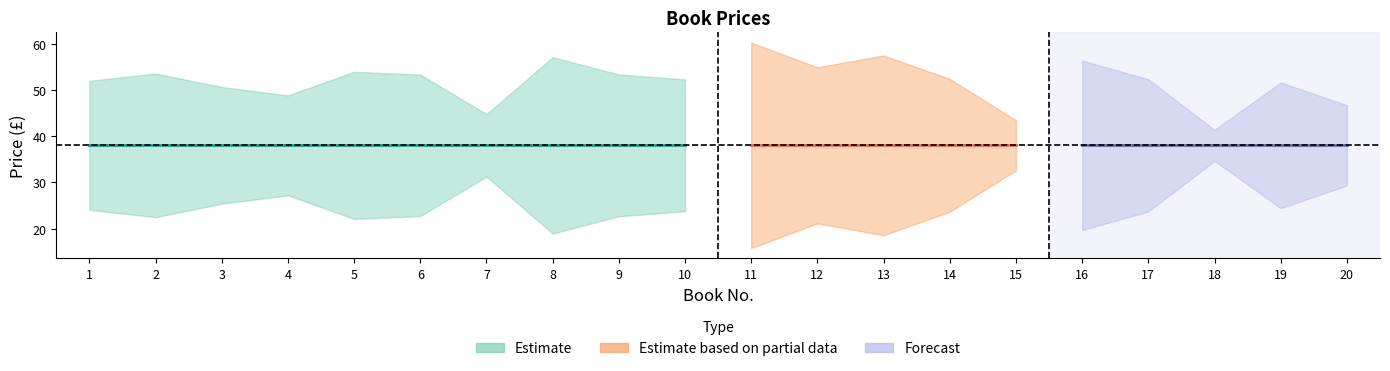

Approximately how many times larger is the value at 13 compared to 6?

0.8